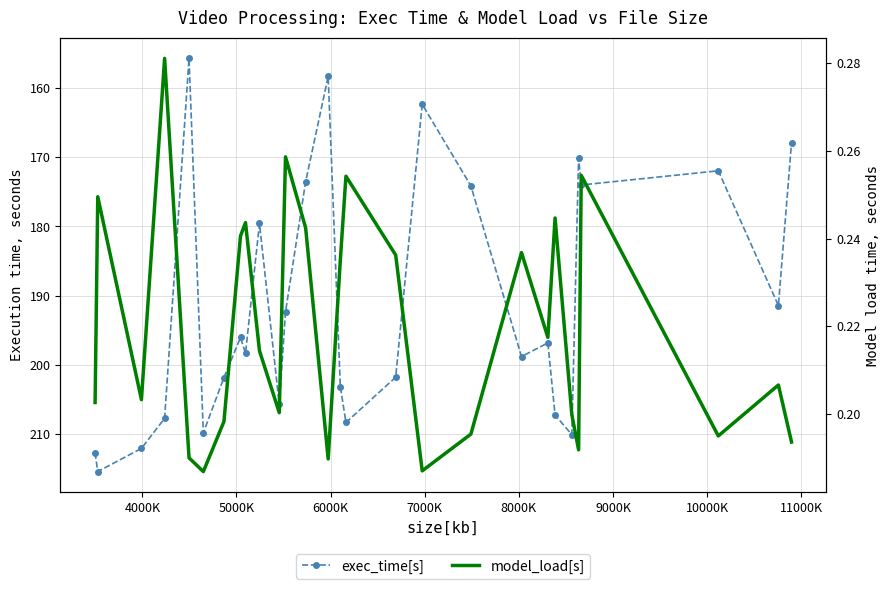

Reading right to left, list all the values displayed in this chart.

exec_time[s]: 167.9	191.4	172.0	174.0	170.1	210.0	207.2	196.8	198.8	174.2	162.4	201.8	208.3	203.1	158.4	173.5	192.3	205.7	179.6	198.3	196.0	201.8	209.8	155.8	207.7	212.0	215.4	212.6
model_load[s]: 0.2	0.2	0.2	0.3	0.2	0.2	0.2	0.2	0.2	0.2	0.2	0.2	0.3	0.2	0.2	0.2	0.3	0.2	0.2	0.2	0.2	0.2	0.2	0.2	0.3	0.2	0.2	0.2